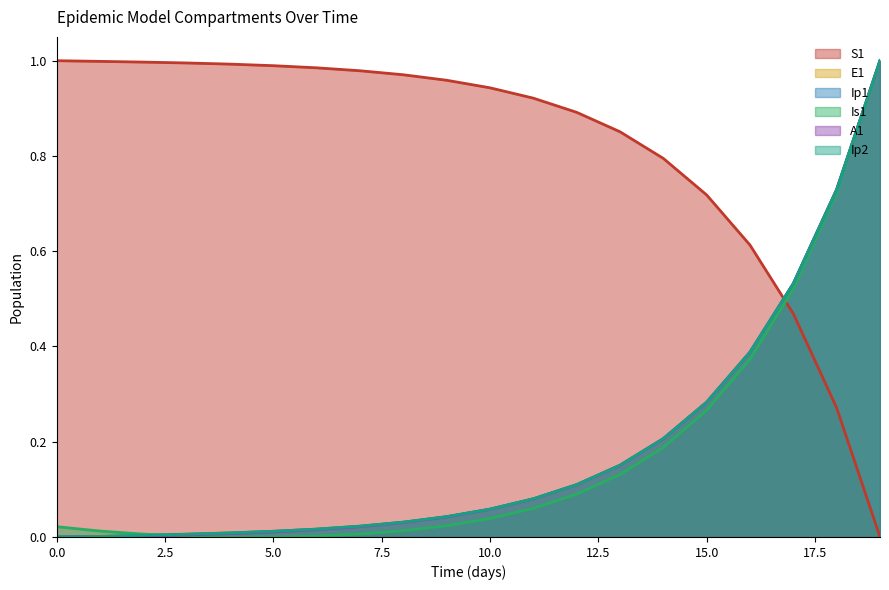

Which series changed the most between 9 and 19?

Is1